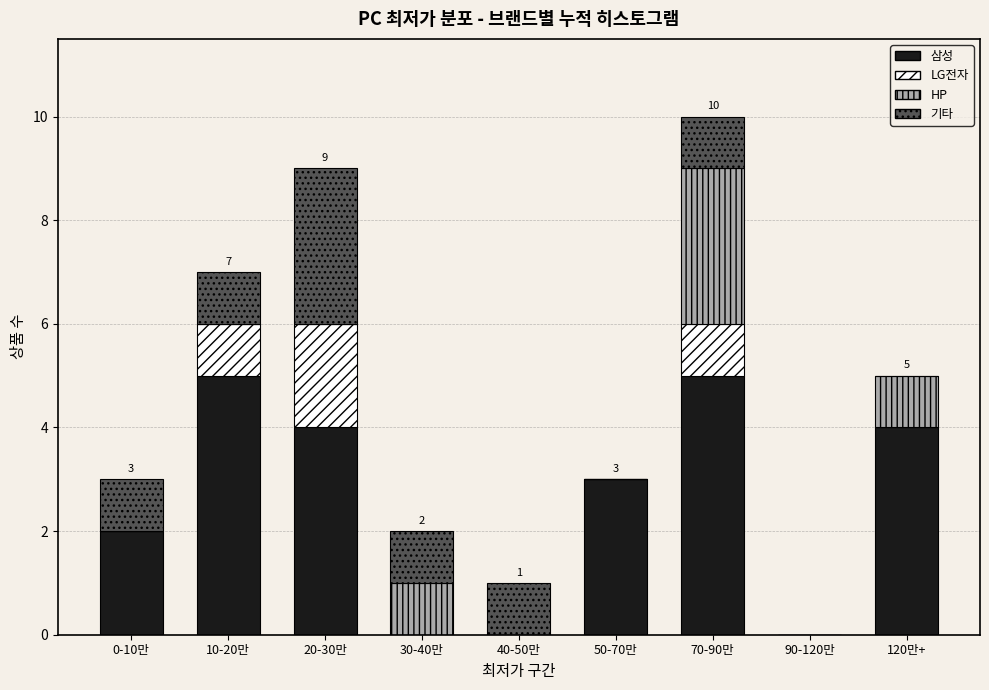

The 삼성 series shows 2 at 0-10만. True or false?

True